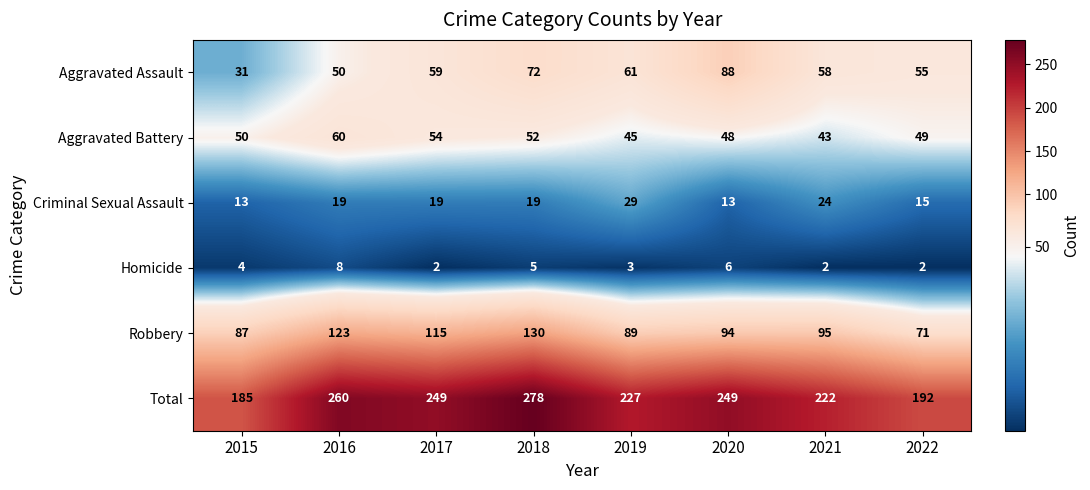

What is the difference between the maximum and minimum values in the Total series?

93